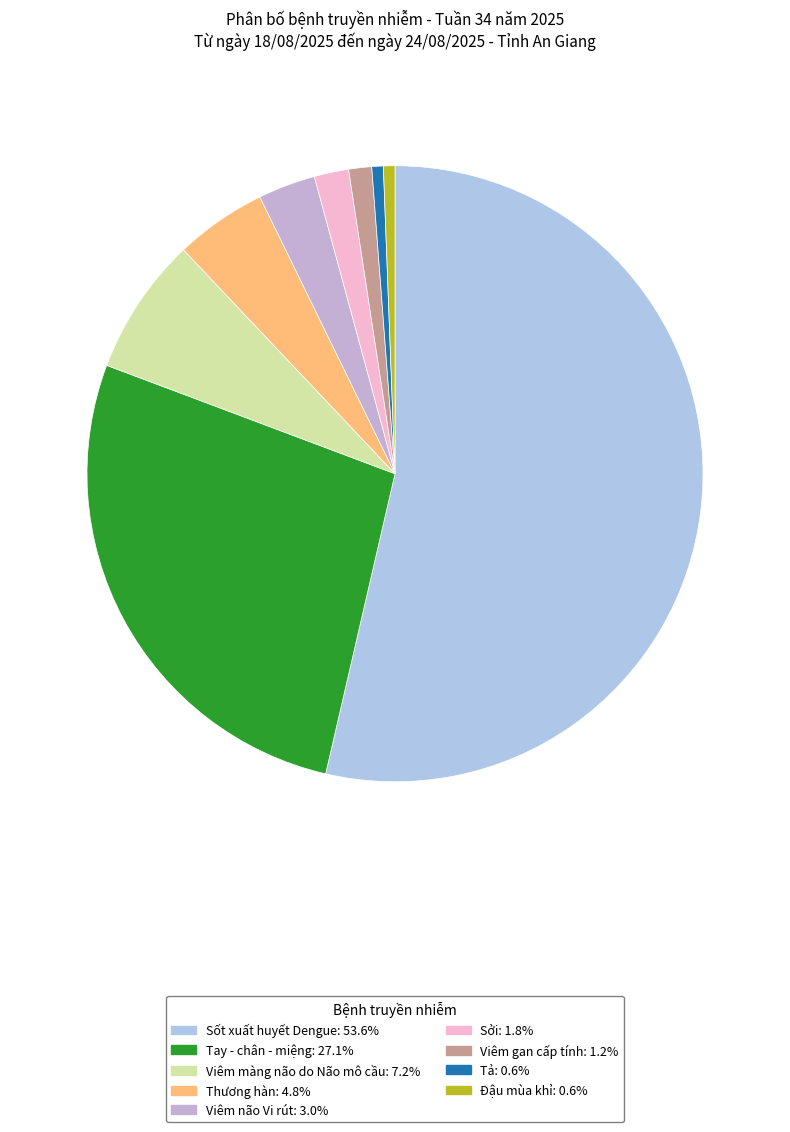

How many segments does this pie chart have?

9